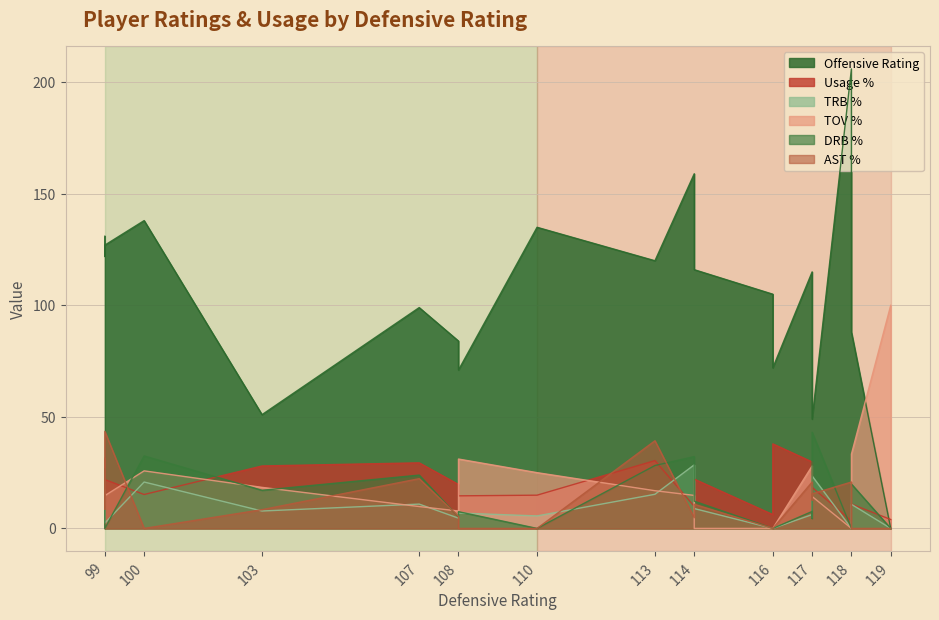

How many data points in drb_pct are less than 9?

10